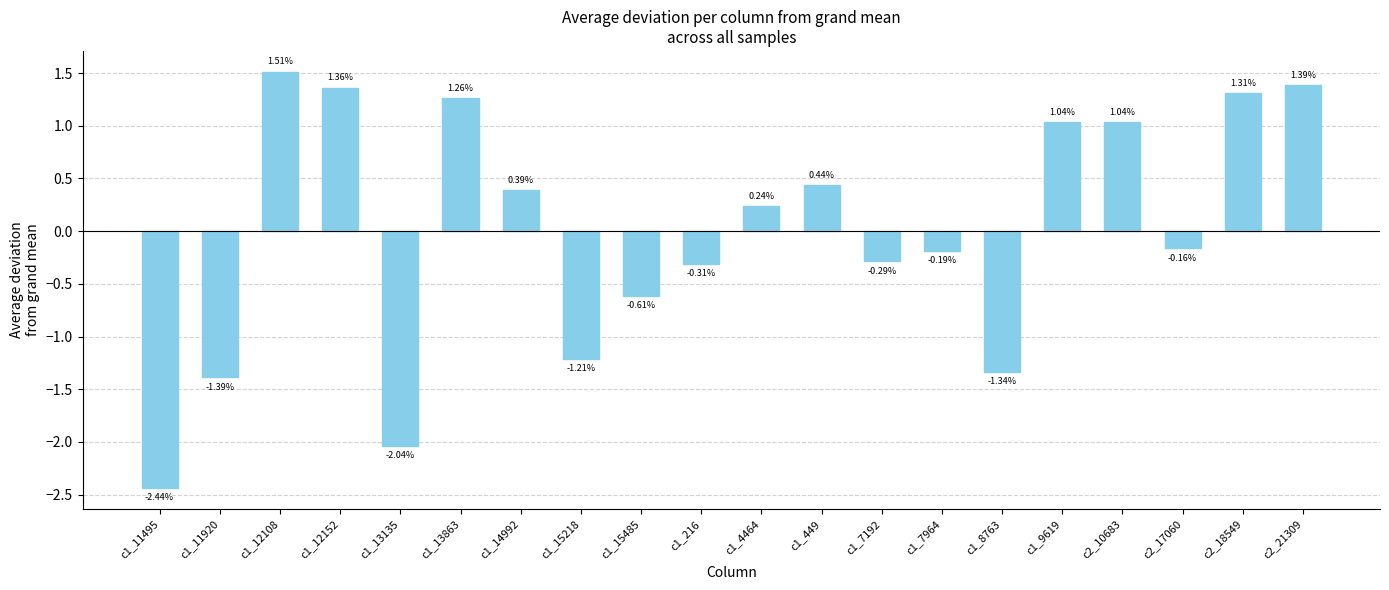

Does the chart contain any negative values?

Yes